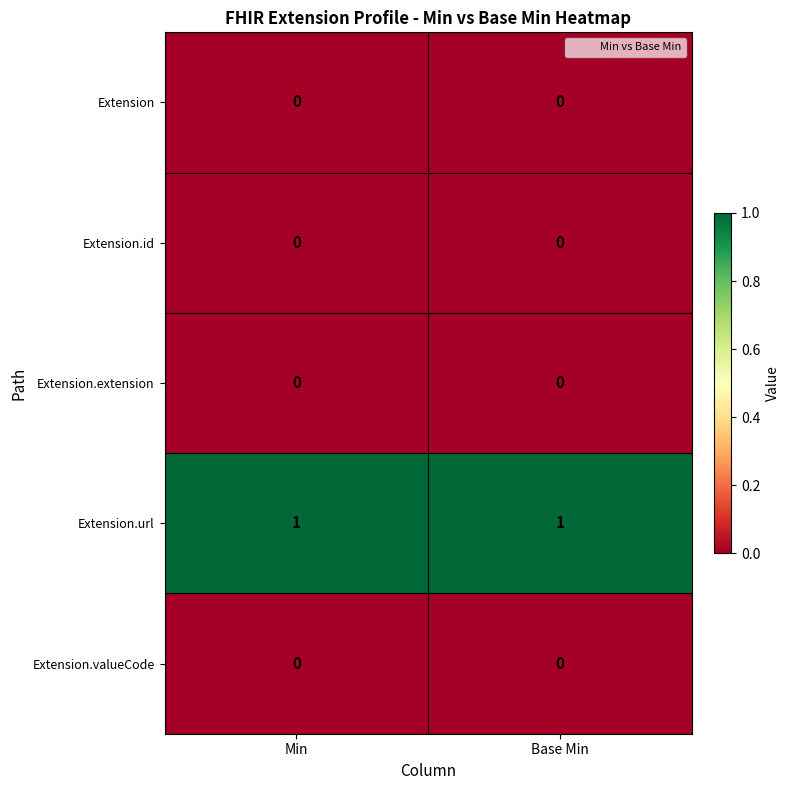

Reading left to right, what are all the values shown in this chart?

Extension: Min=0	Base Min=0
Extension.id: Min=0	Base Min=0
Extension.extension: Min=0	Base Min=0
Extension.url: Min=1	Base Min=1
Extension.valueCode: Min=0	Base Min=0